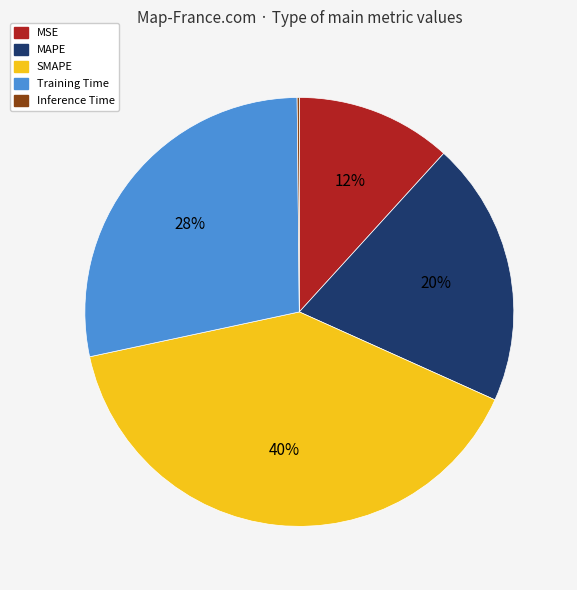

What percentage is the SMAPE slice, to the nearest percent?

40%